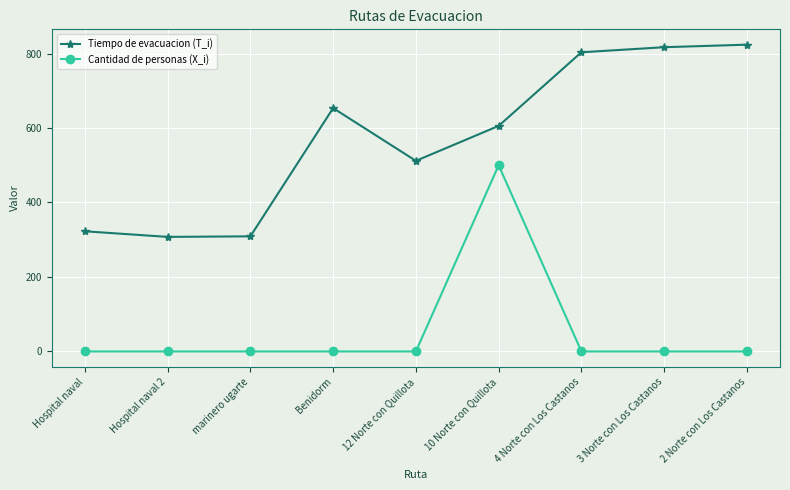

Where does the Tiempo de evacuacion (T_i) series first go above 605?

Benidorm